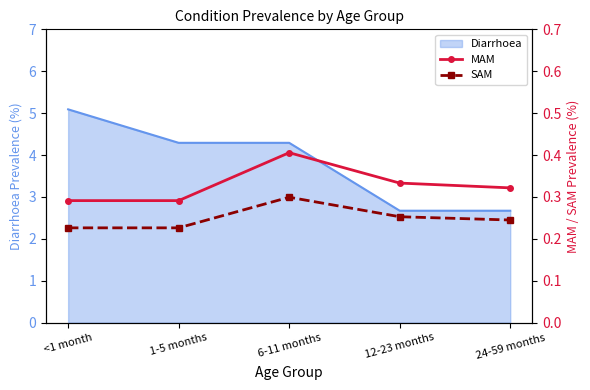

The Diarrhoea series shows 6.5 at 1-5 months. True or false?

False